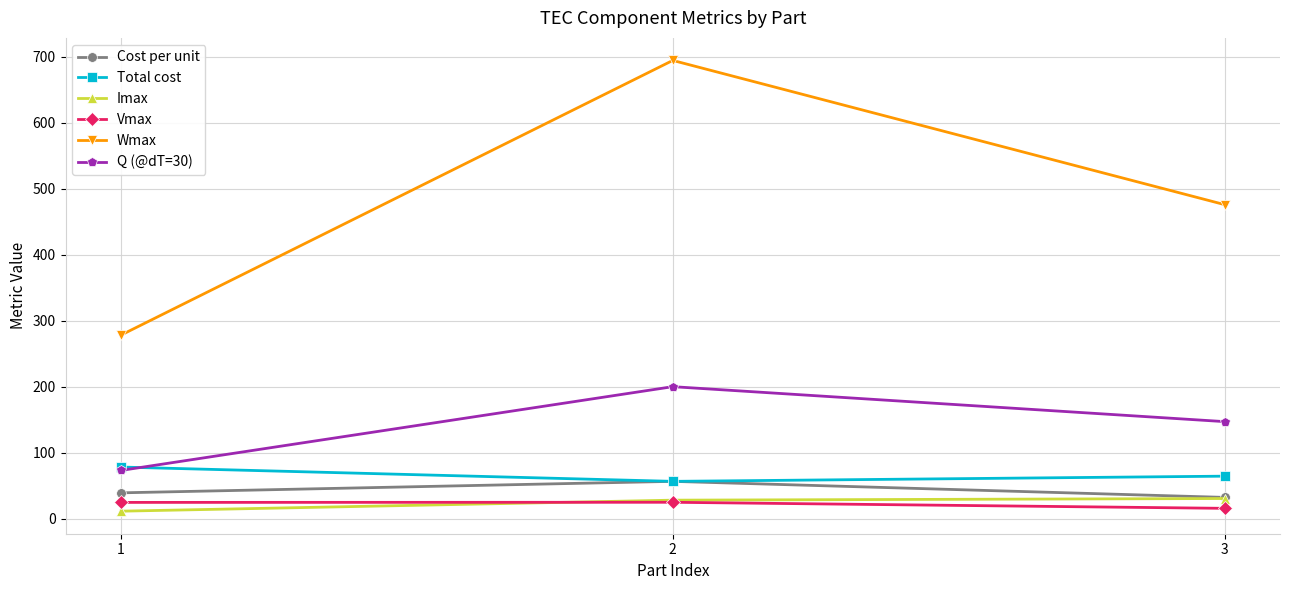

Where is Wmax nearest to the value 486?

3